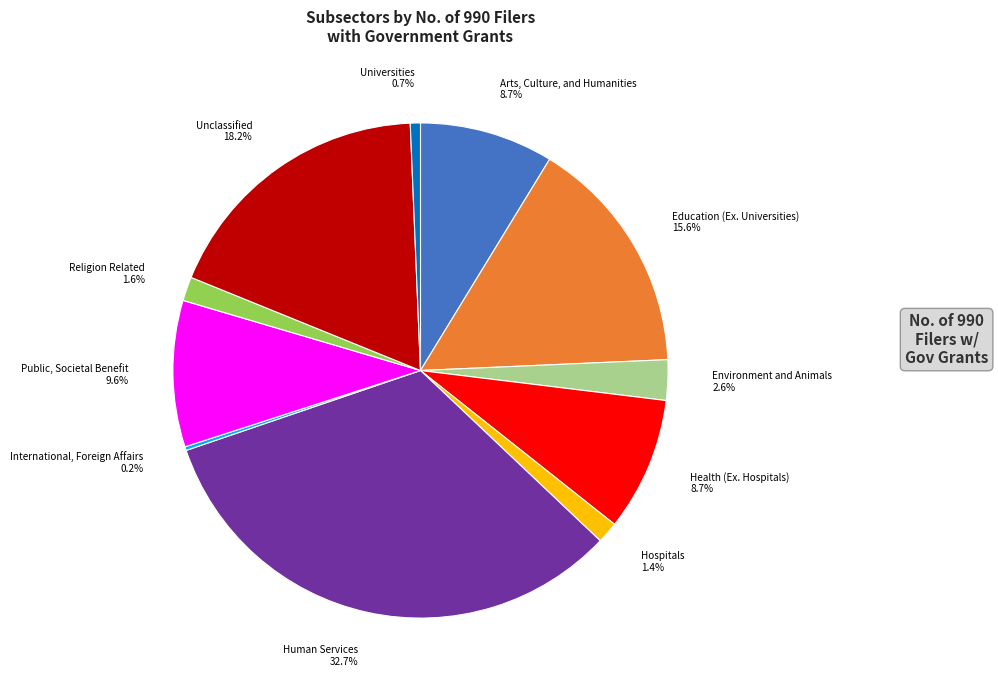

To the nearest percent, what is the difference between the largest and smallest slice percentages?

32%